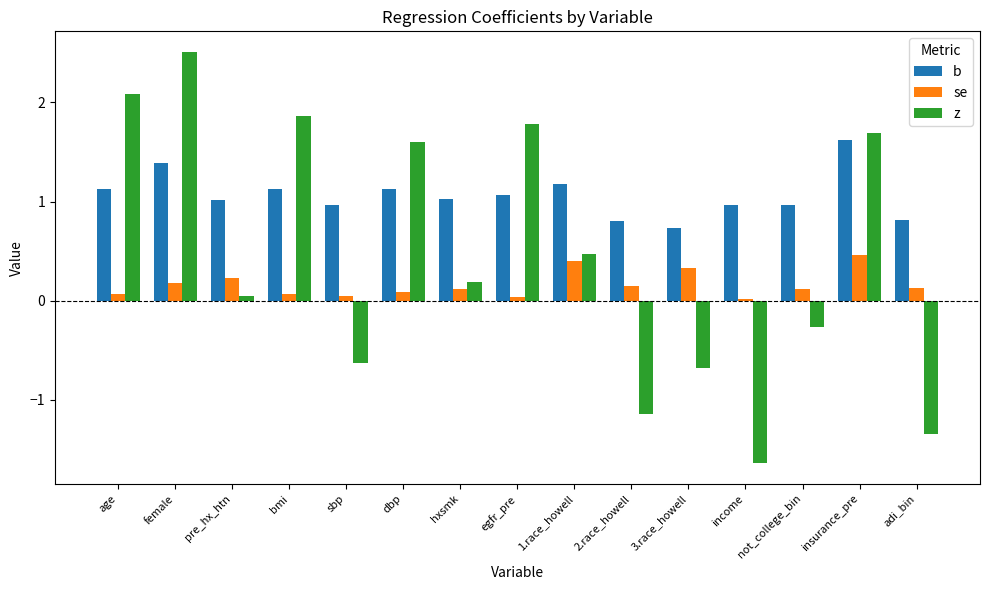

Is it true that b equals 0.8 at adi_bin?

True